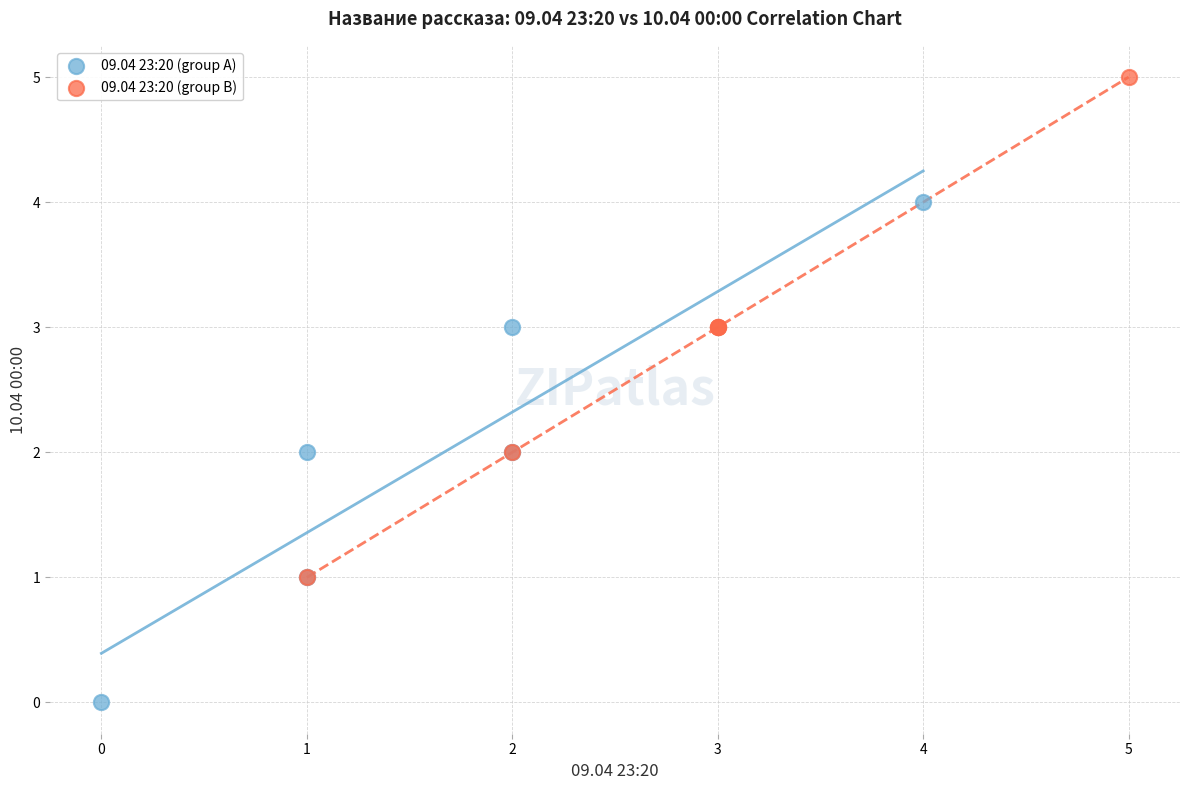

Which series contains the lowest Y value?

09.04 23:20 (group A)